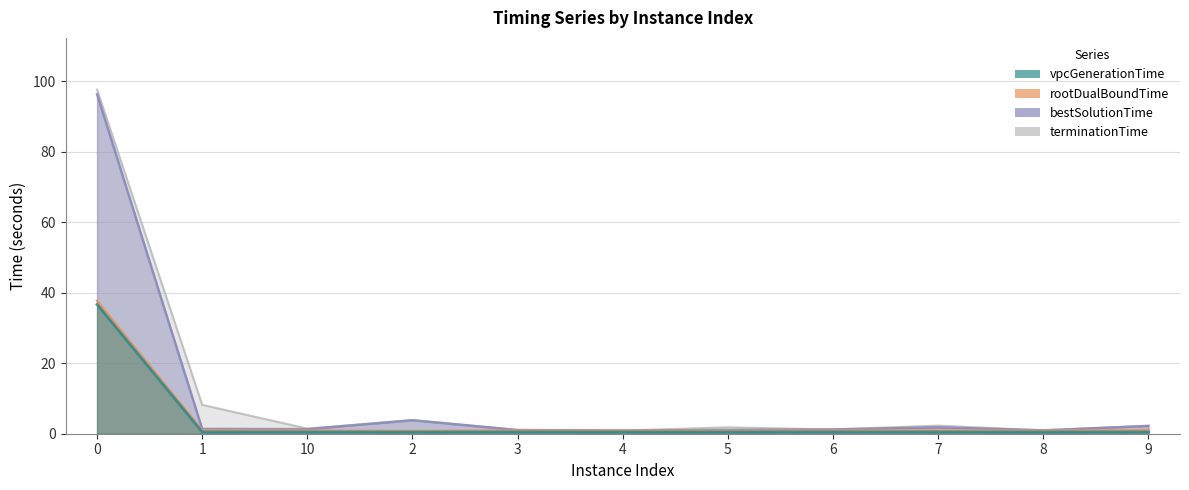

In rootDualBoundTime, how many points are lower than both neighbors (excluding endpoints)?

3